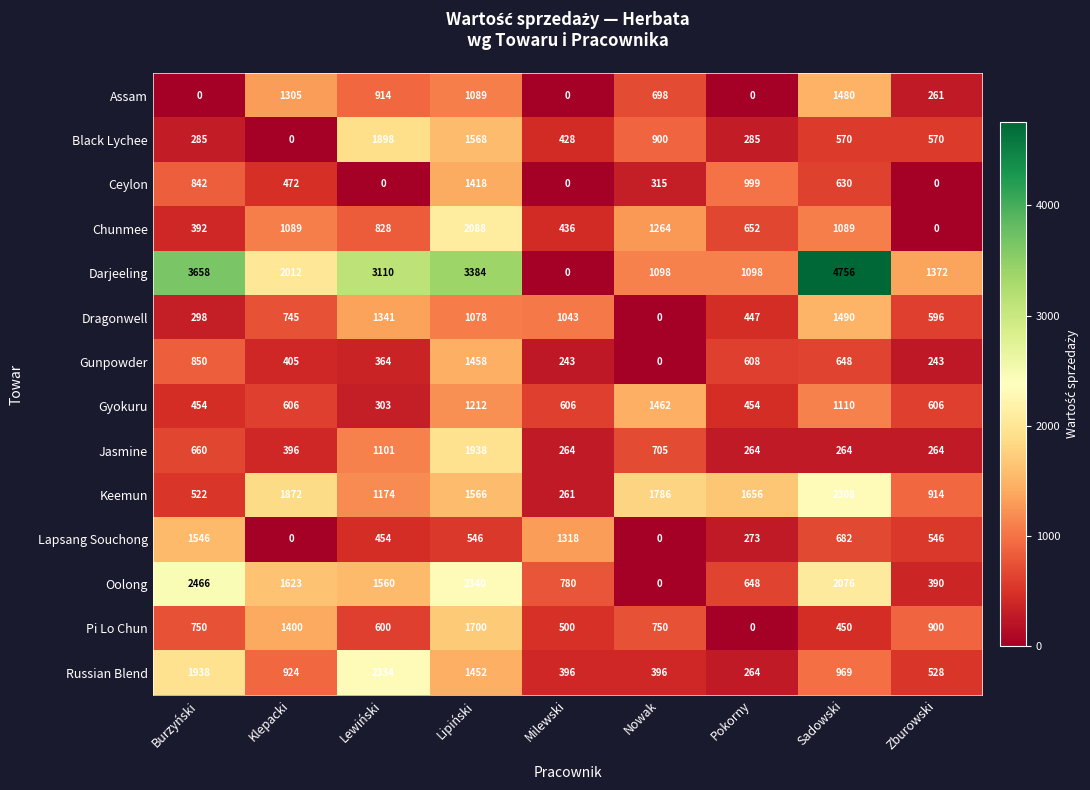

What is the greatest value displayed?

4756